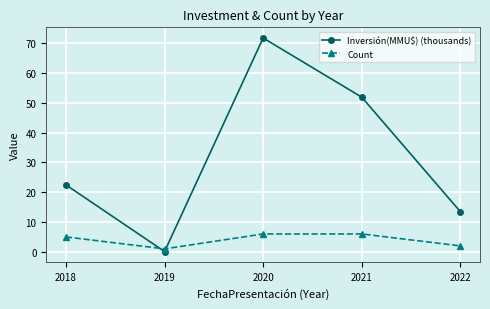

Between which two adjacent categories do Inversión(MMU$) (thousands) and Count first intersect?

2018 and 2019